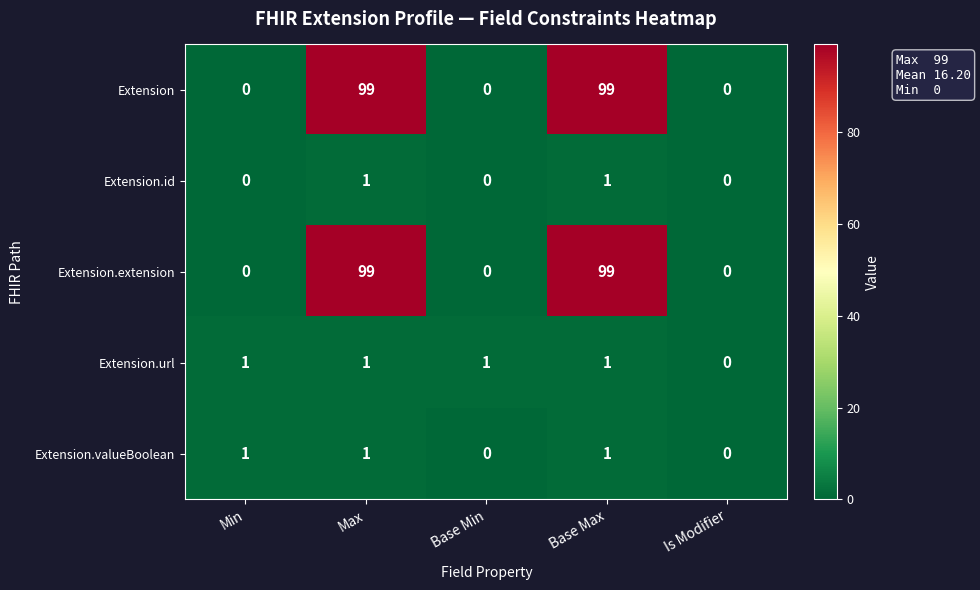

Where is Extension.url nearest to the value 0?

Is Modifier